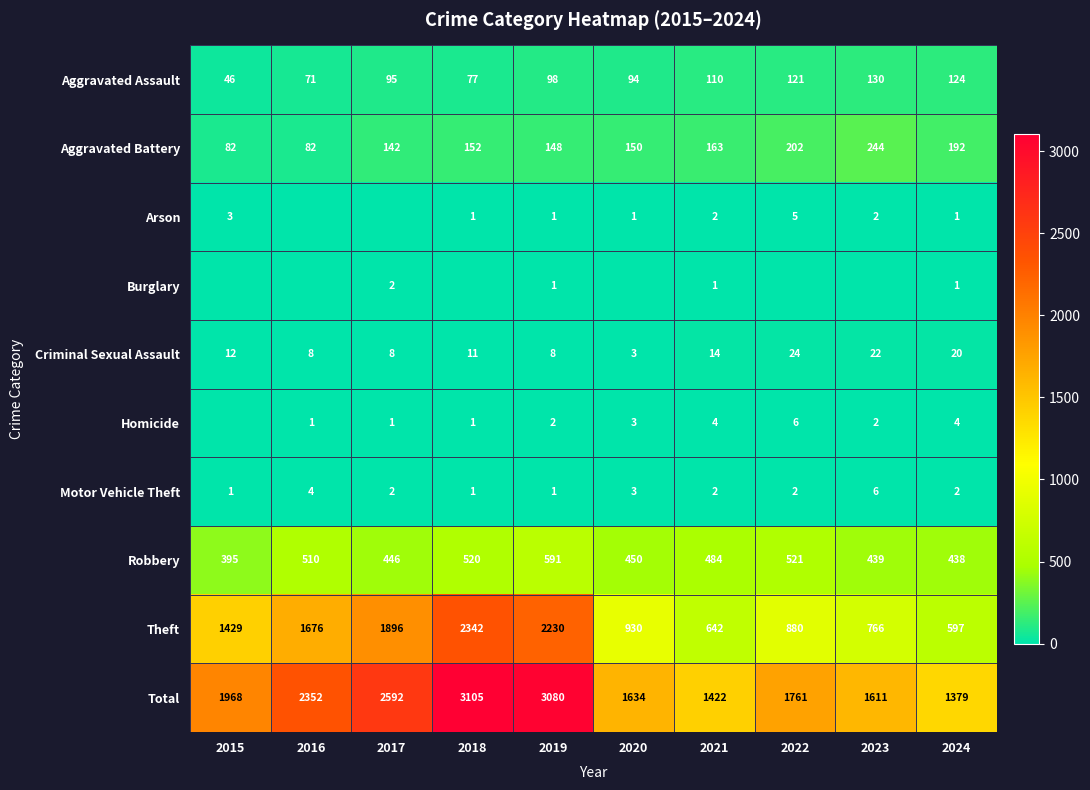

What is the maximum value for Aggravated Battery?

244